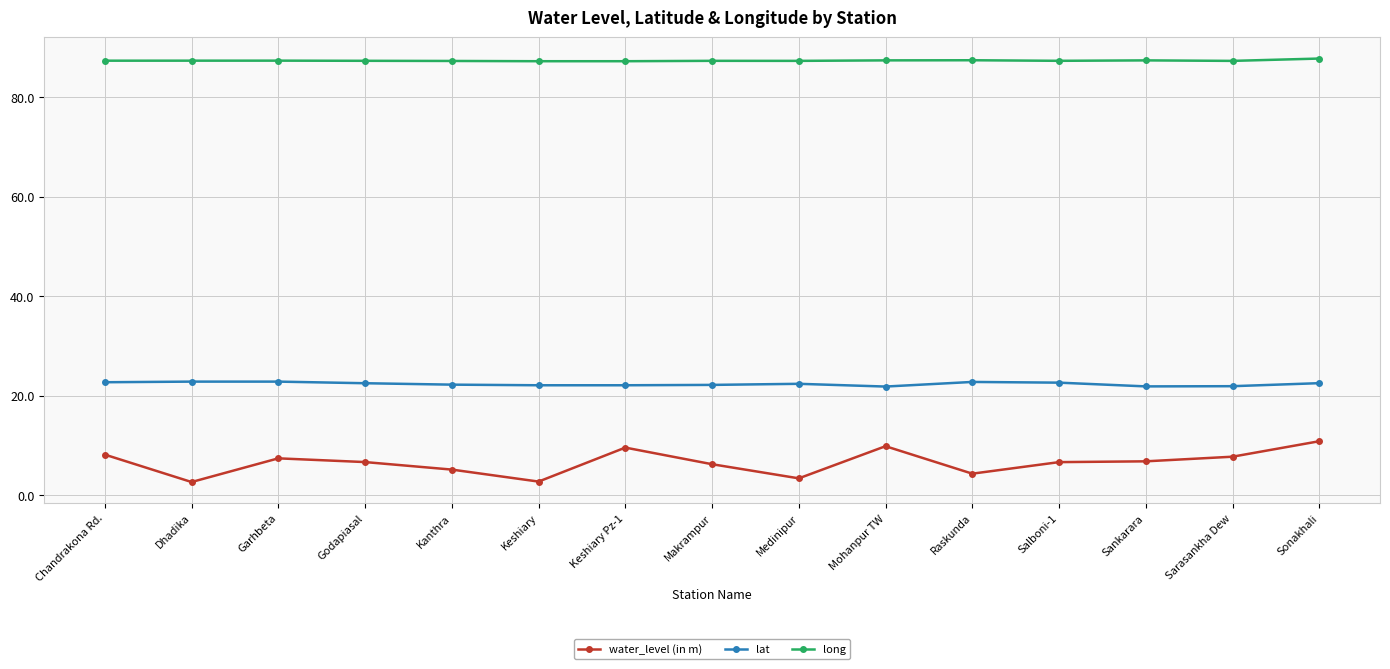

At which label does lat first exceed 22?

Chandrakona Rd.